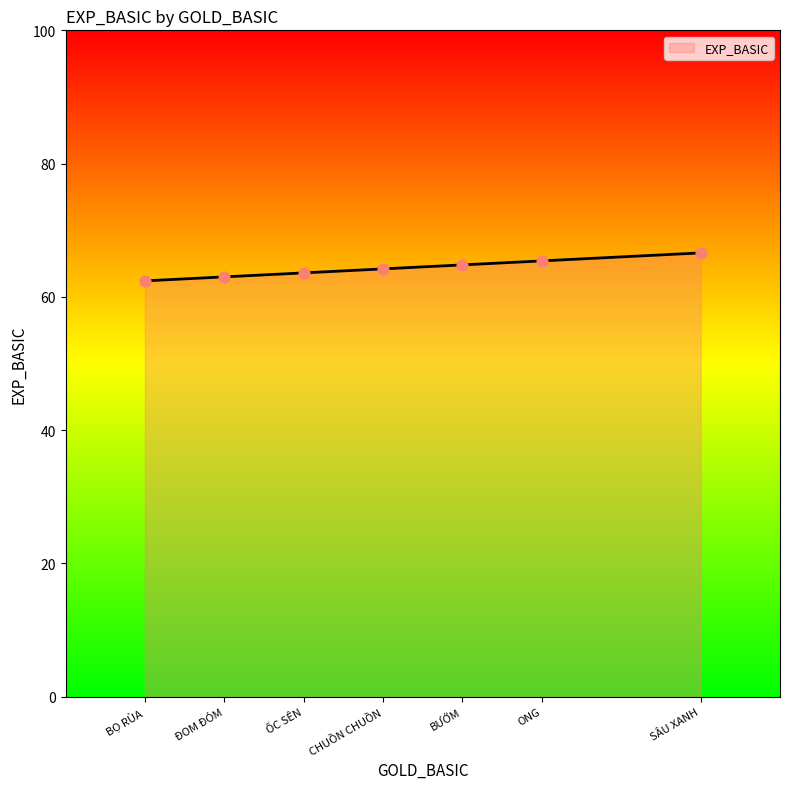

Between CHUỒN CHUỒN and BỌ RÙA, which is larger?

CHUỒN CHUỒN